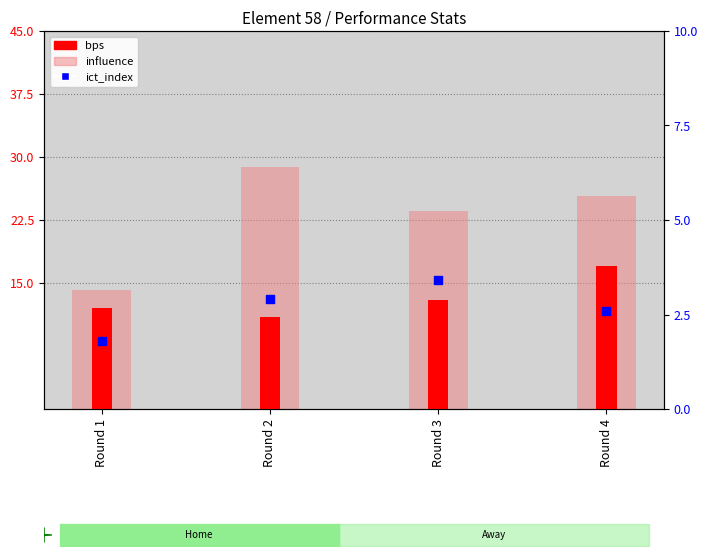

At how many categories does at least one series exceed 2?

4